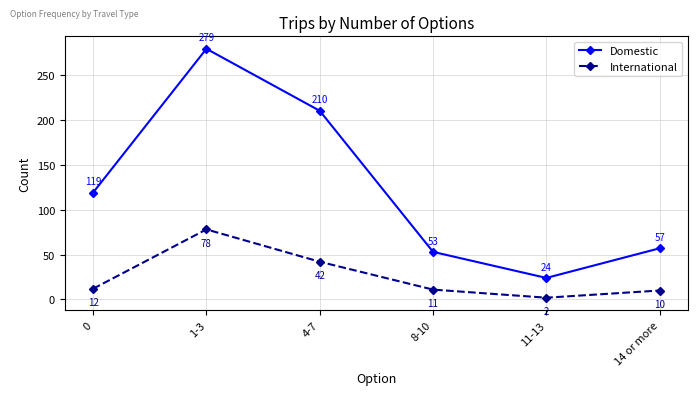

What is the sum of the International values at 8-10 and 11-13?

13